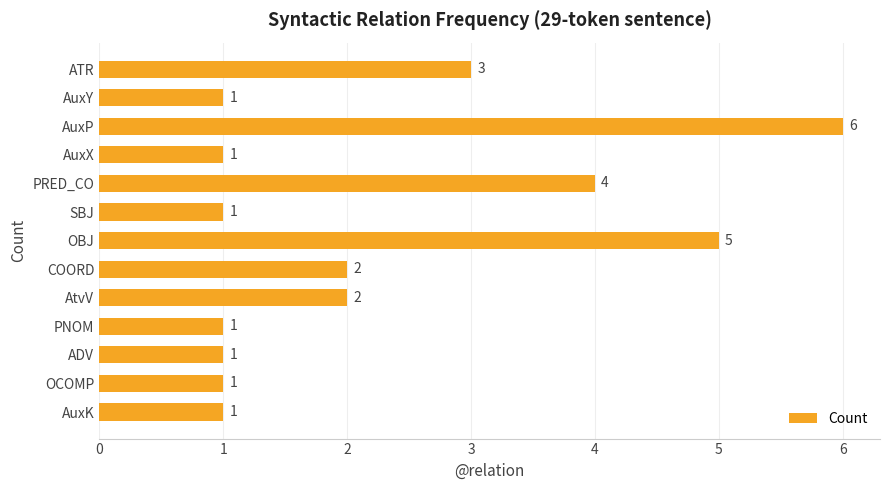

How many distinct data groups are displayed?

1